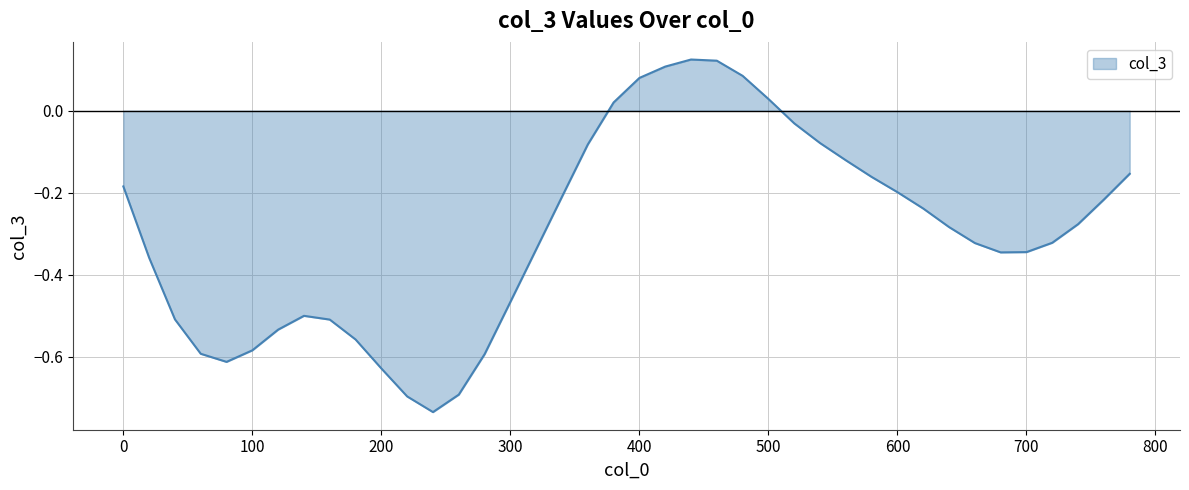

What is the difference between the maximum and minimum values?

0.9